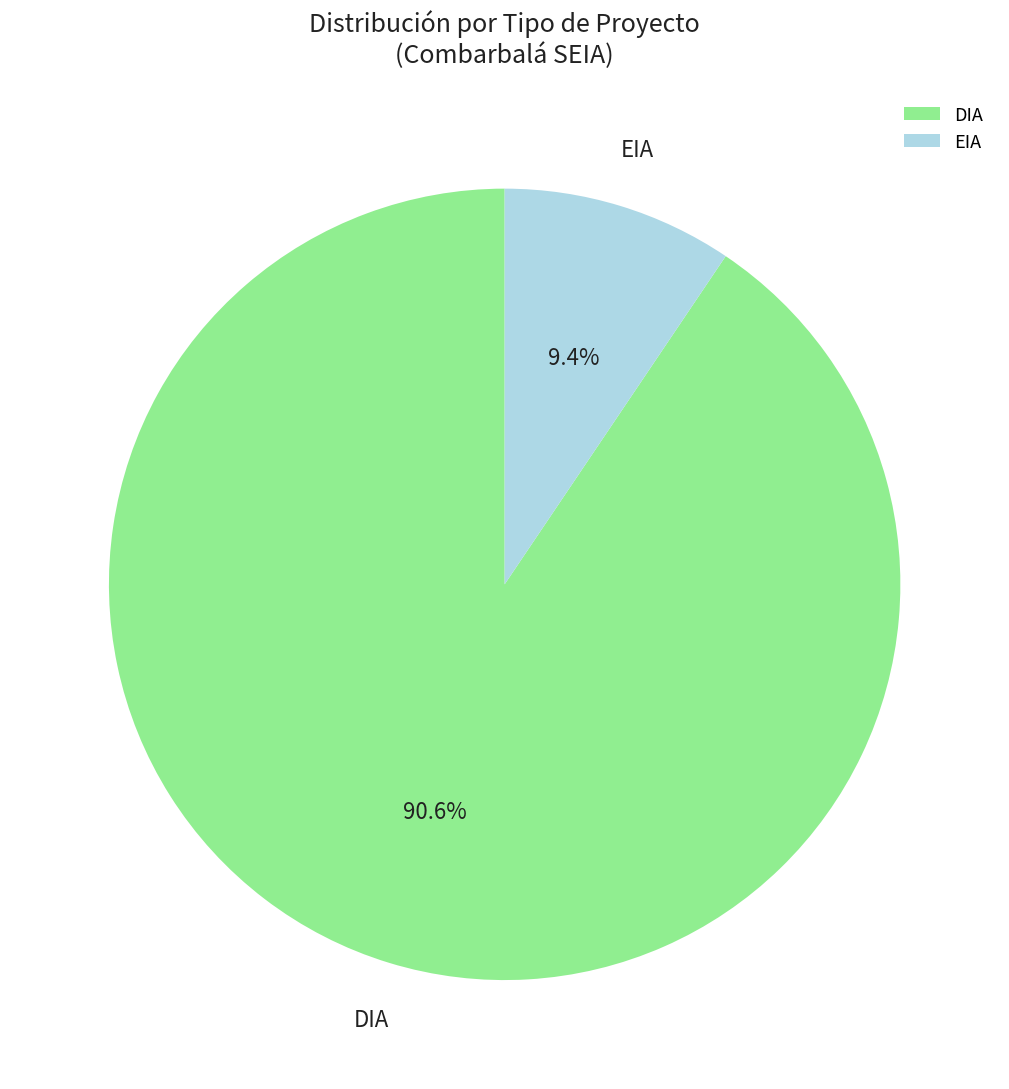

How many slices are in this pie chart?

2